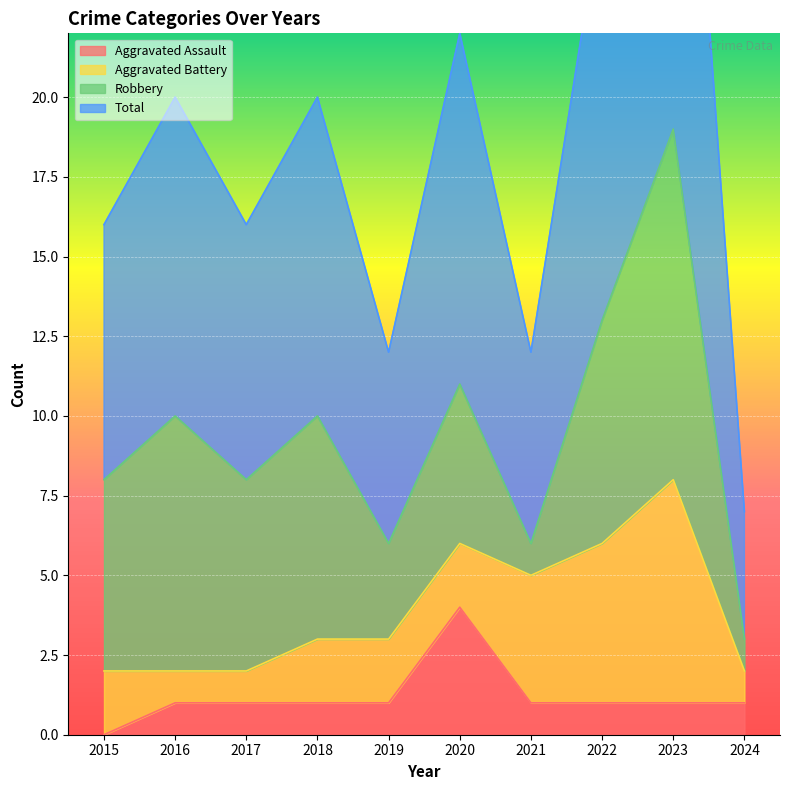

Which series has the largest total across all categories?

Total